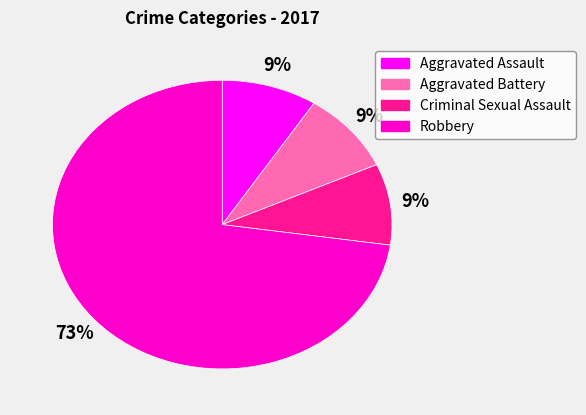

Is there any slice that represents more than half of the pie?

Yes